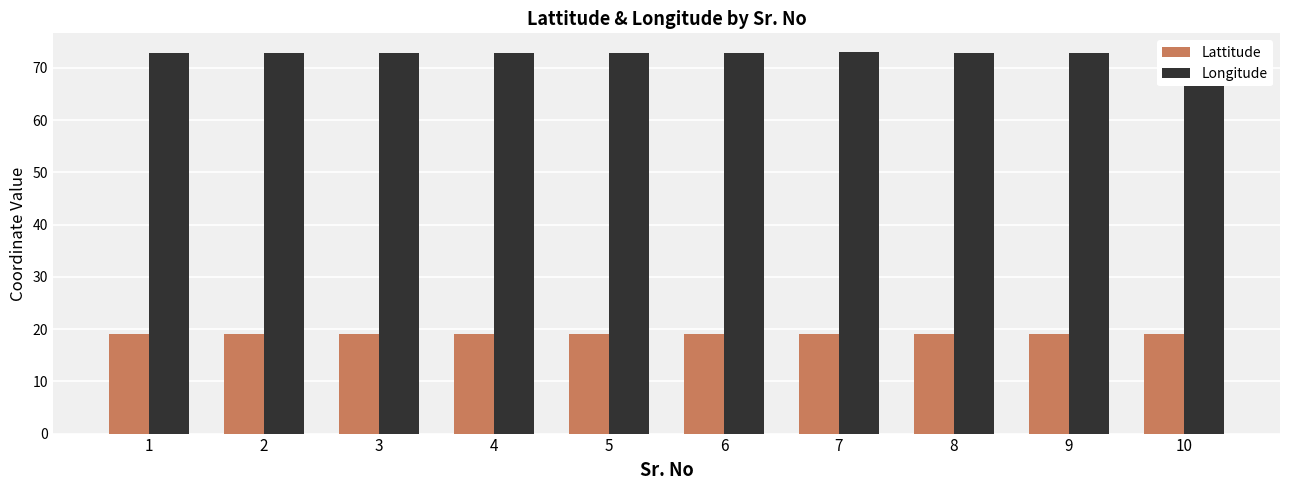

Reading left to right, extract all data points from this chart.

Lattitude: 19.0	19.0	19.0	19.0	19.0	19.0	19.0	19.1	19.1	19.1
Longitude: 72.9	72.9	72.9	72.9	72.9	72.9	73.0	72.9	72.9	72.9